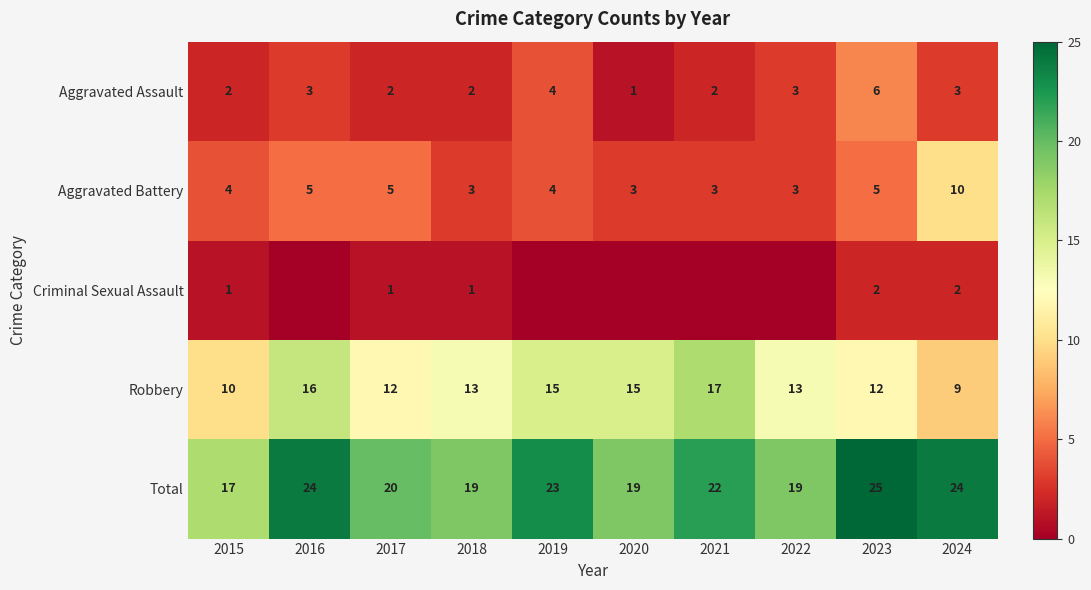

What is the difference between the maximum and minimum values in the Total series?

8